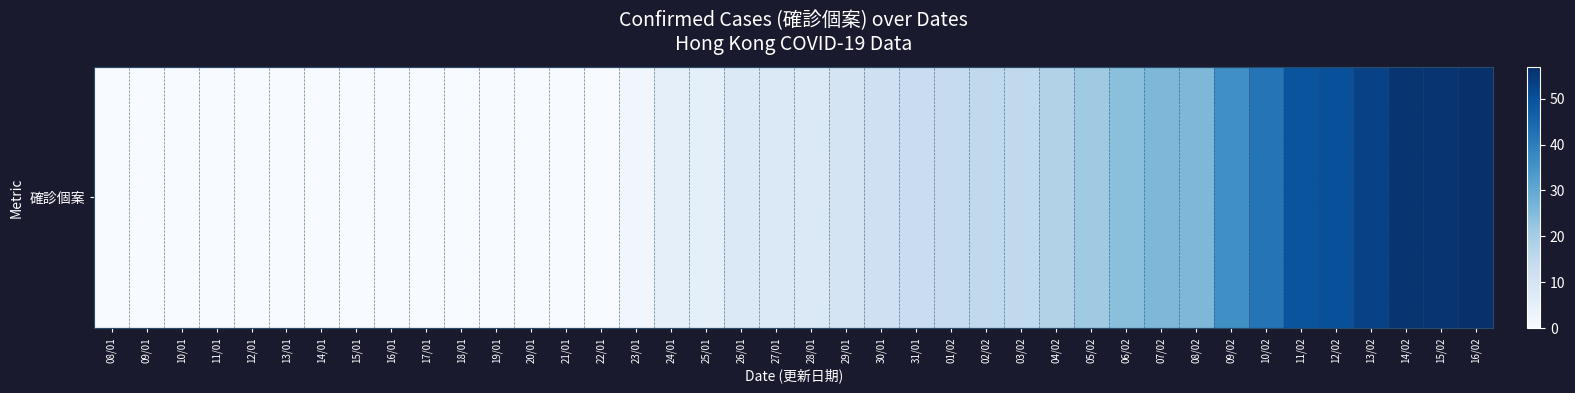

Reading left to right, extract all data points from this chart.

0	0	0	0	0	0	0	0	0	0	0	0	0	0	0	2	5	5	8	8	8	10	12	13	14	15	15	18	21	24	26	26	36	42	49	50	53	56	56	57